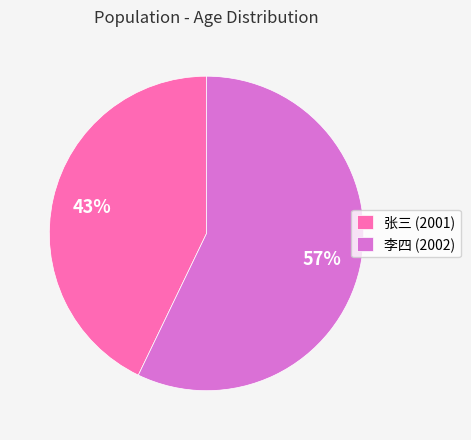

To the nearest percent, what portion does 李四 (2002) represent?

57%